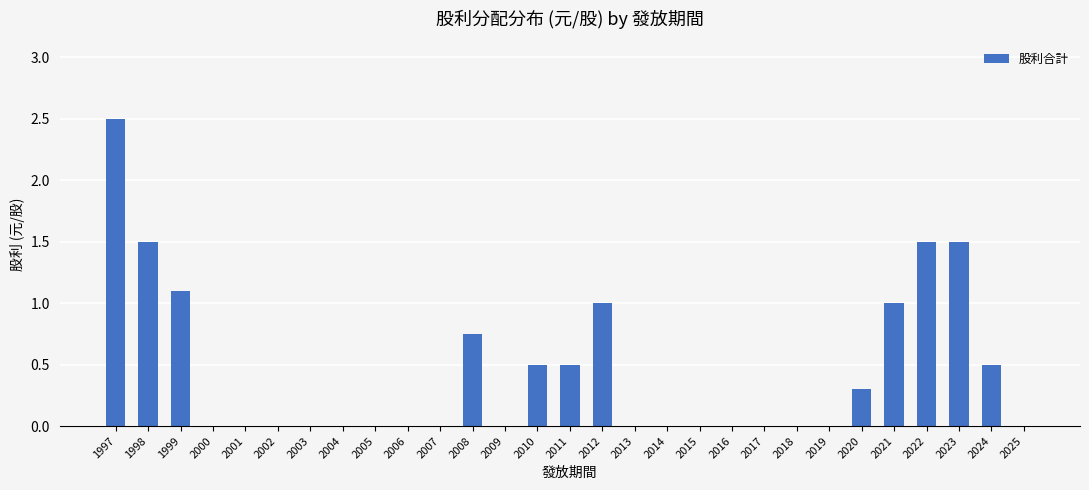

What is the greatest value displayed?

2.5